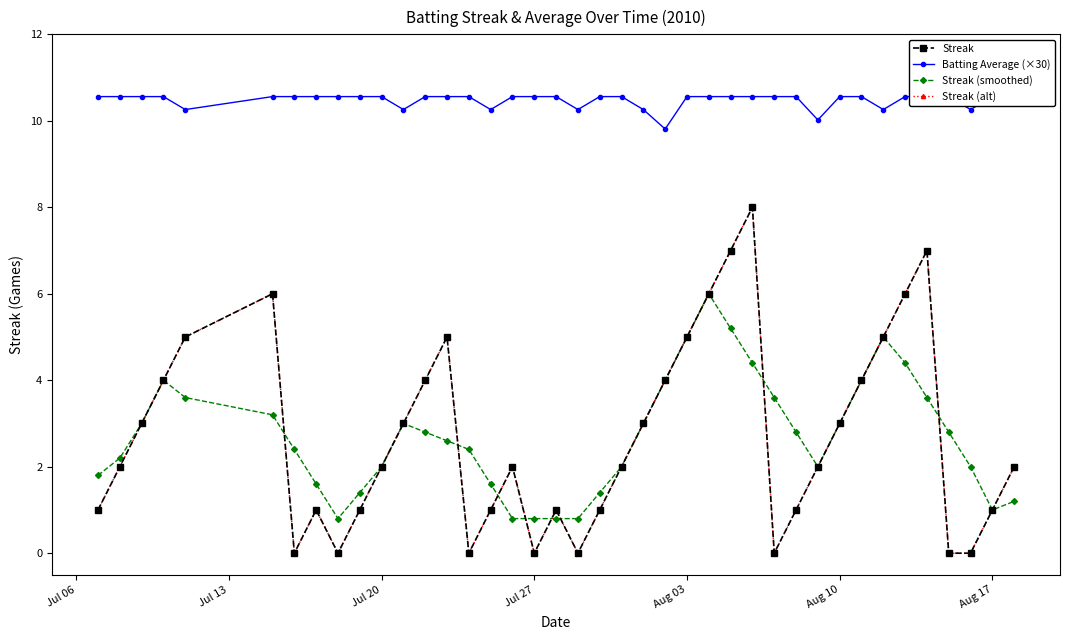

How many positive values does the Streak (alt) series have?

32